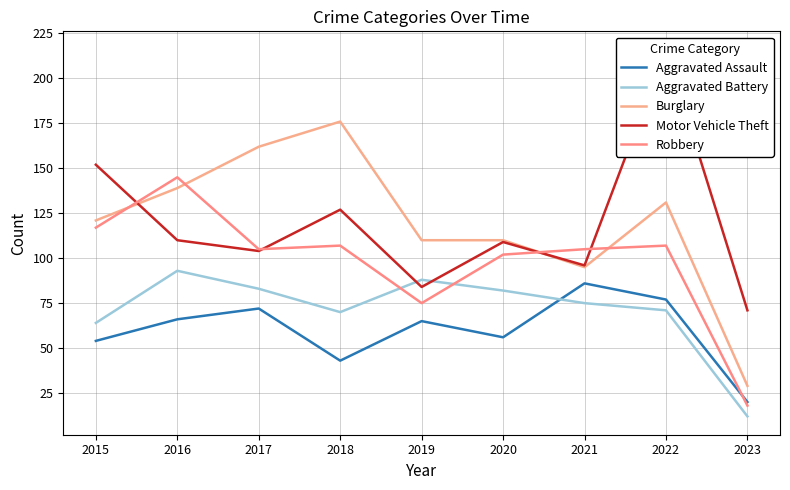

True or false: Burglary and Aggravated Battery cross at least once.

False